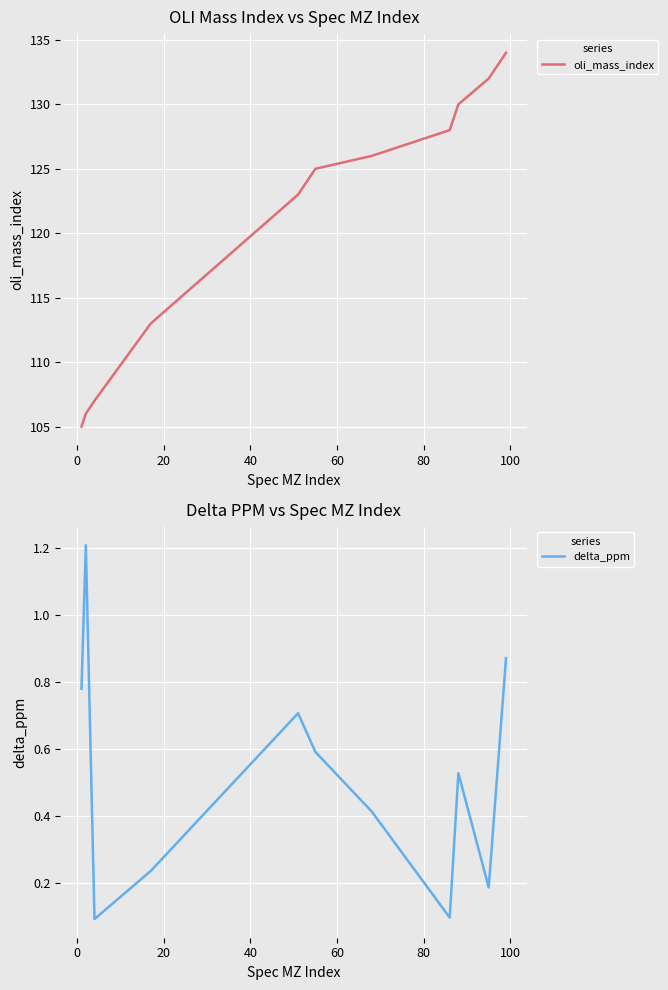

List the series in order of their overall mean, lowest first.

delta_ppm, oli_mass_index